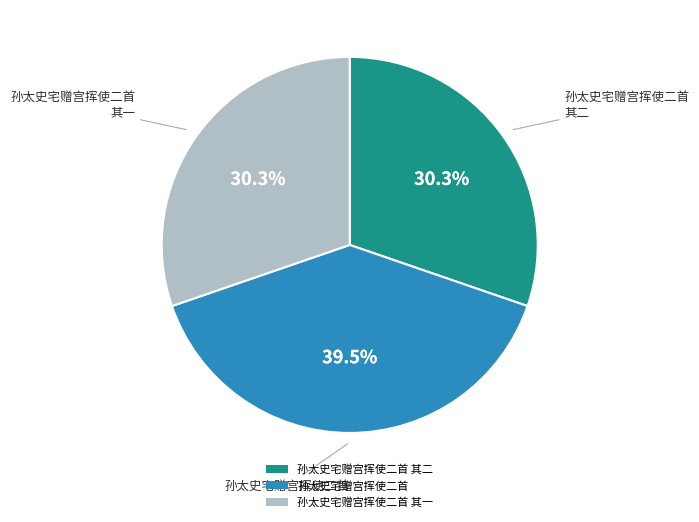

Does any single category account for the majority?

No